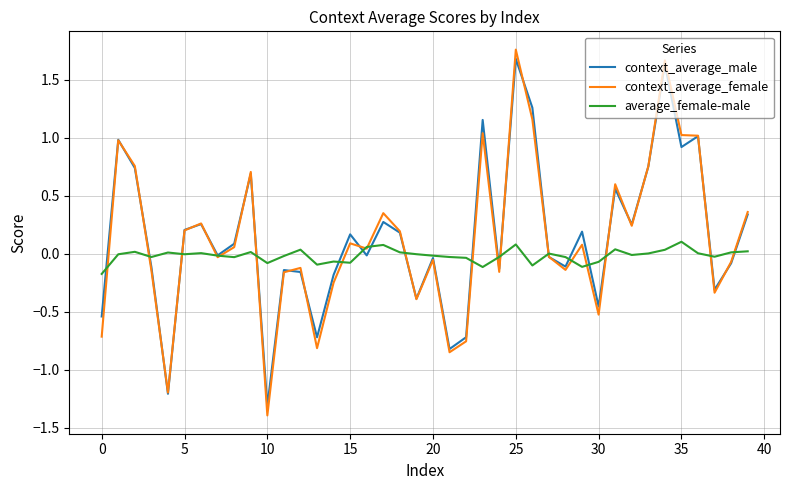

What is the minimum value for context_average_male?

-1.3